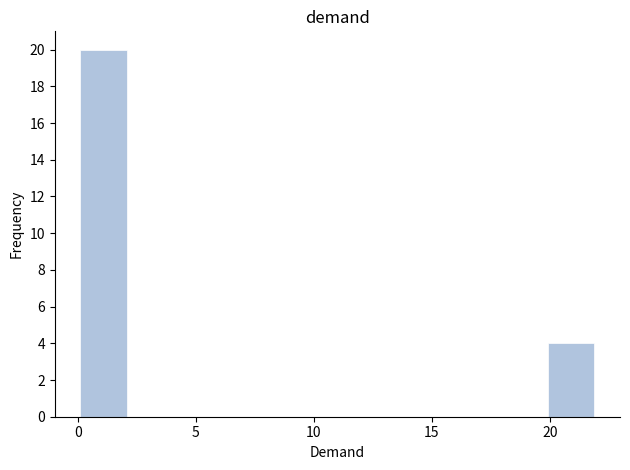

Which range on the x-axis has the tallest bar?

0.0 to 2.2